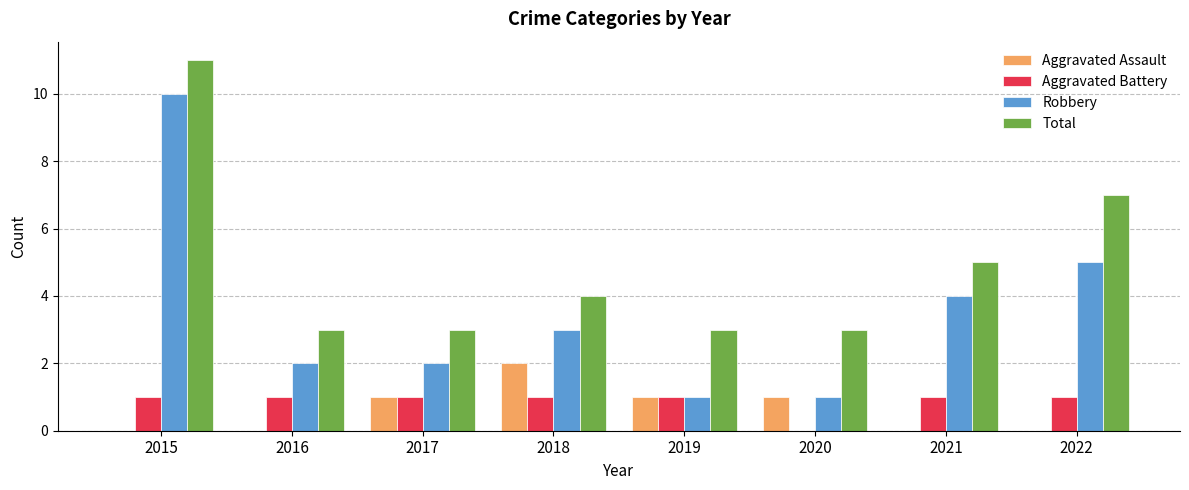

What is the maximum value shown in the chart?

11